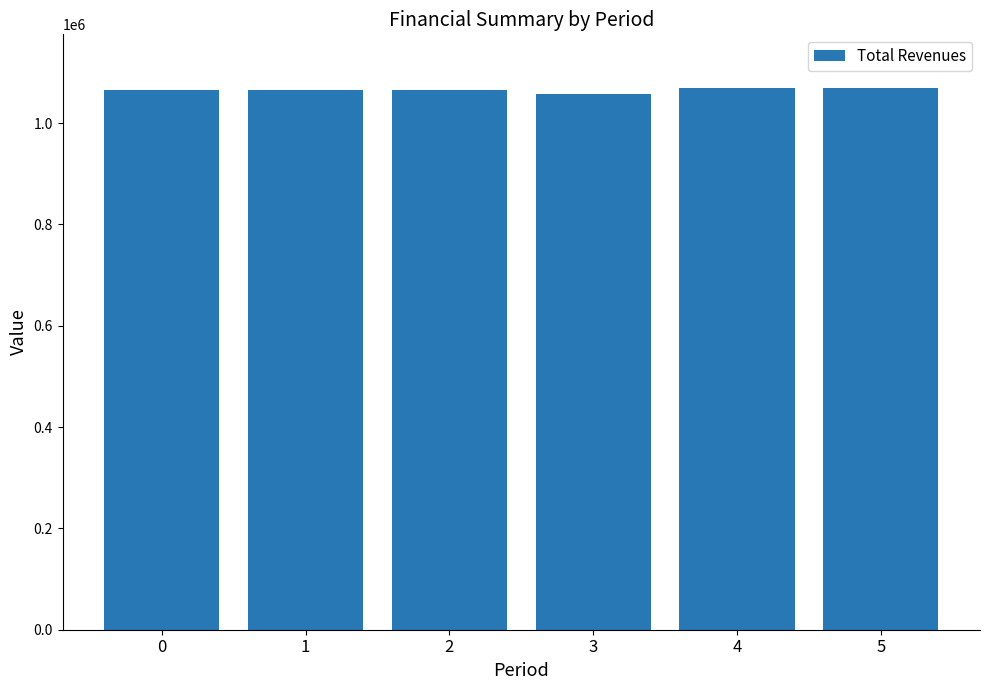

What is the minimum value shown in the chart?

1057887.9